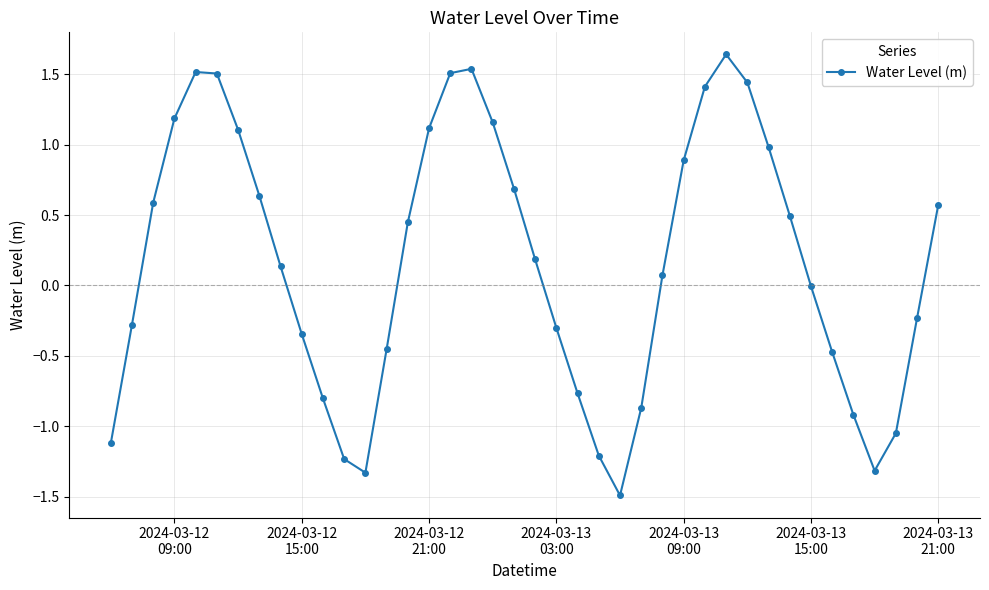

True or false: there are more than 0 points higher than both neighbors.

True